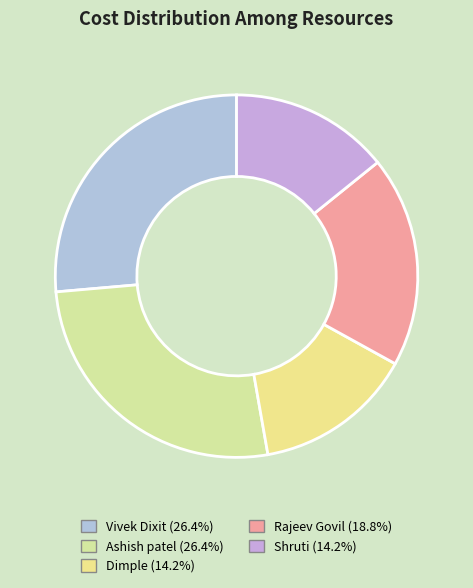

What percentage do Vivek Dixit and Shruti together represent?

40.6%